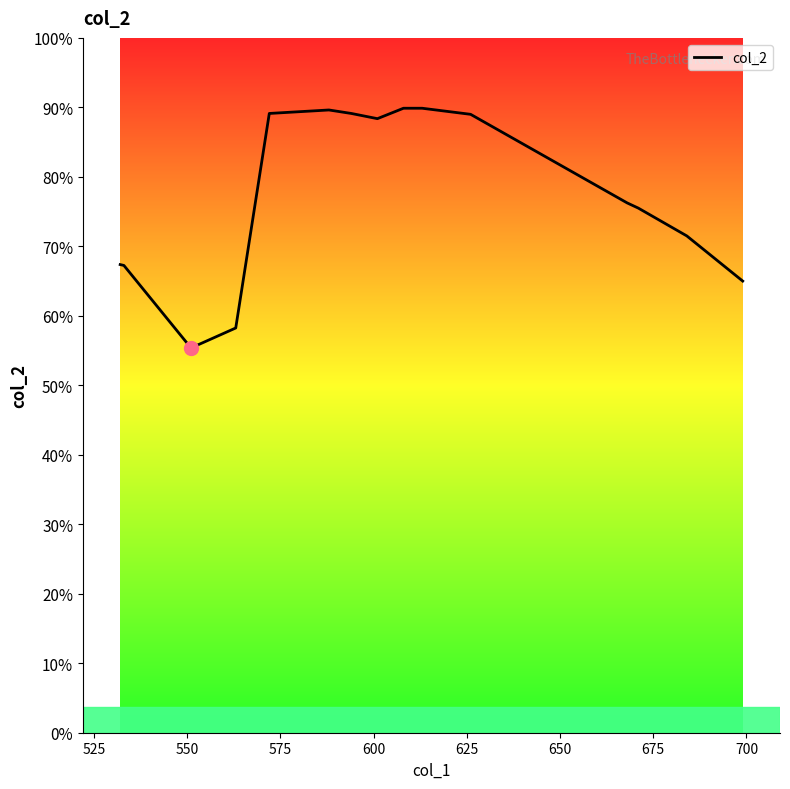

Does the chart display data point markers on the line(s)?

No